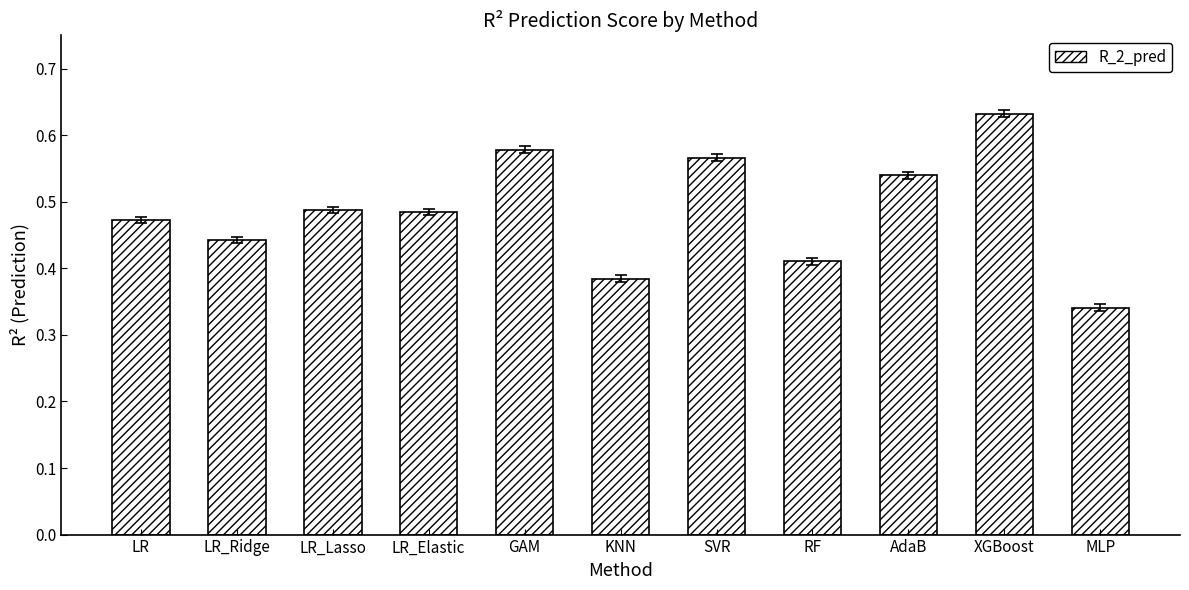

Count the number of data series in this chart.

1